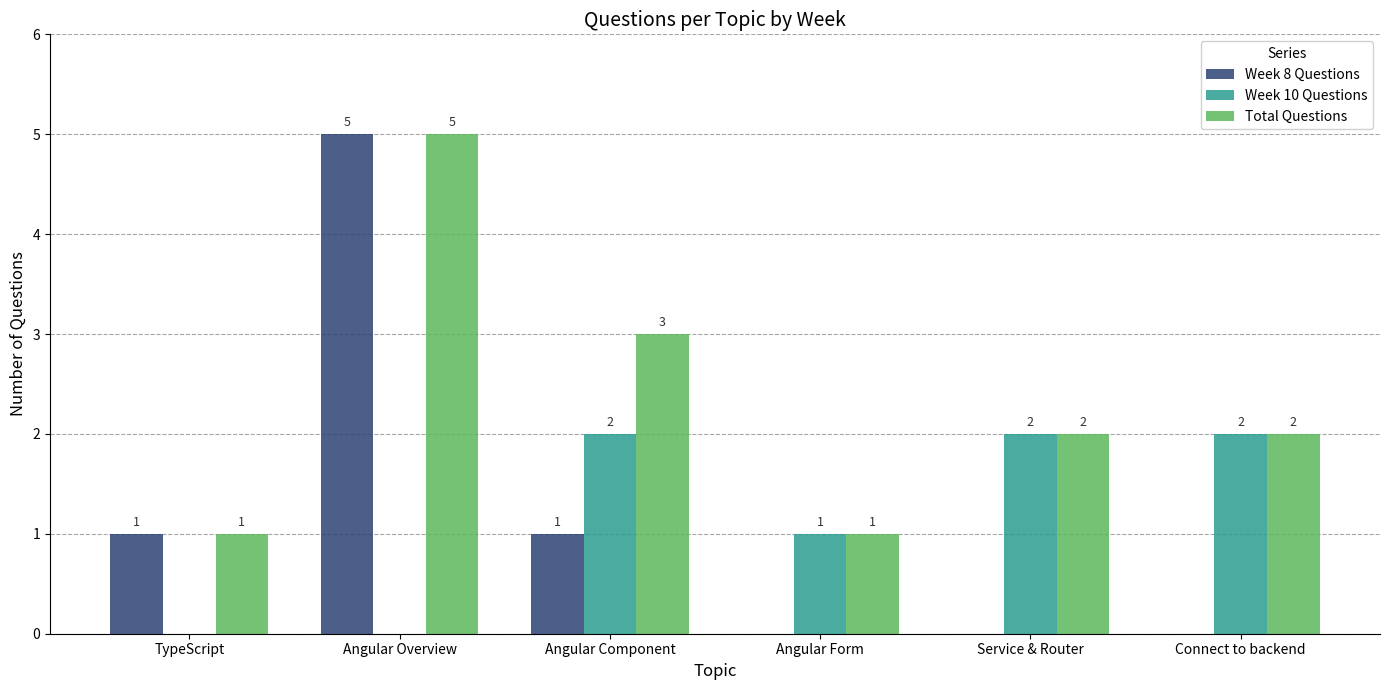

Between TypeScript and Service & Router, which series saw the biggest shift?

Week 10 Questions